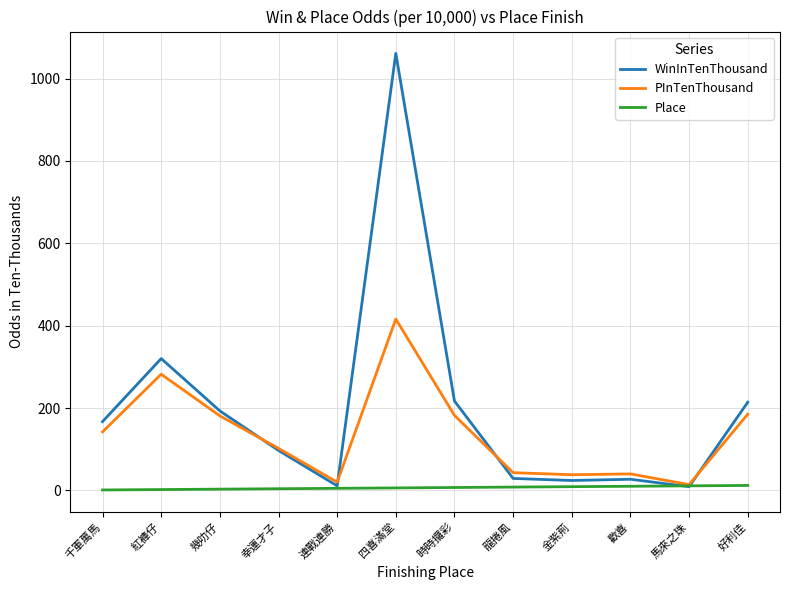

At 幾叻仔, list the series in order from largest to smallest.

WinInTenThousand, PInTenThousand, Place